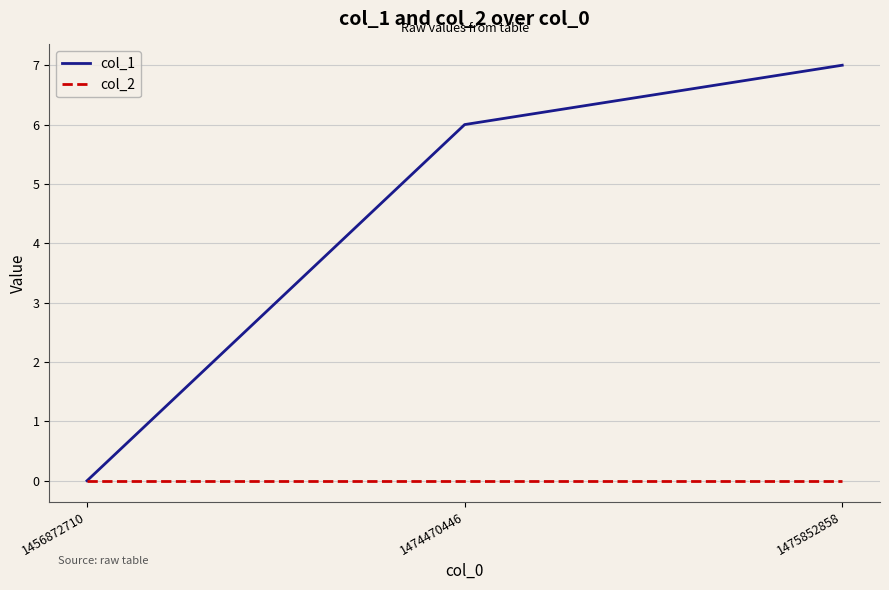

At which category is the sum across all series the highest?

1475852858